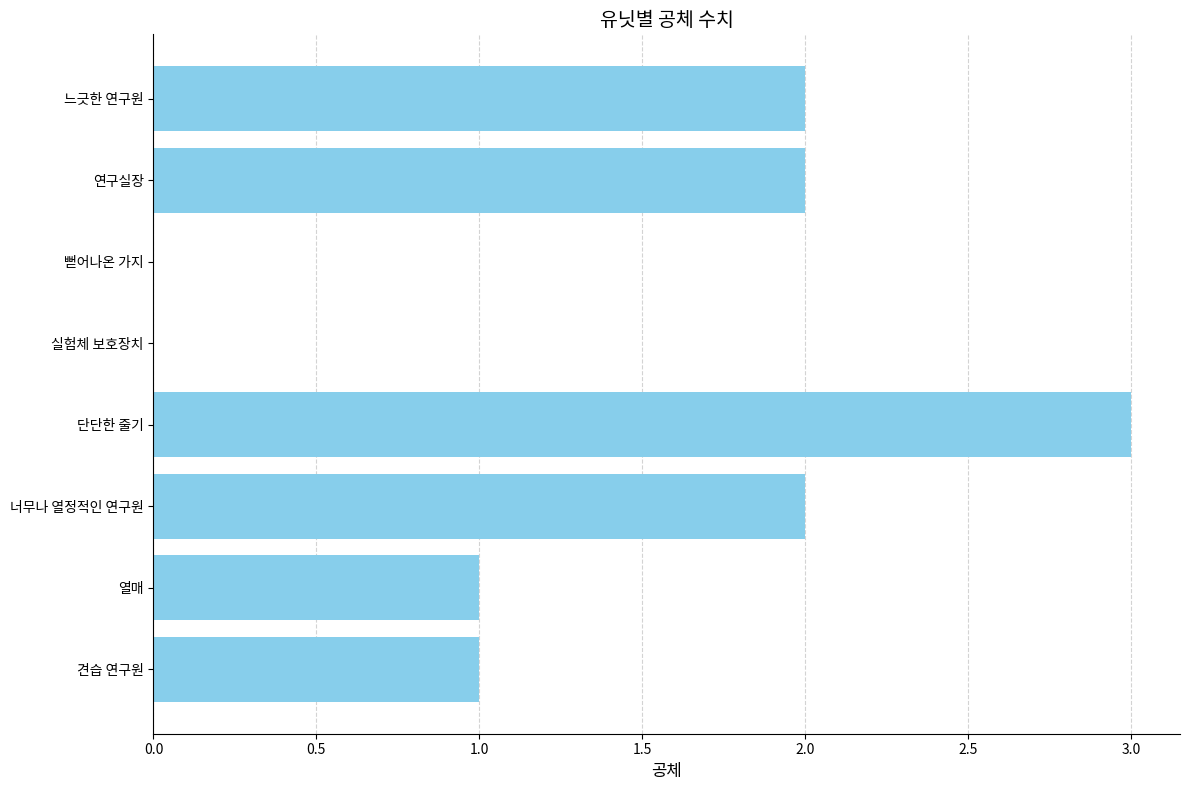

What is the sum of all values?

11